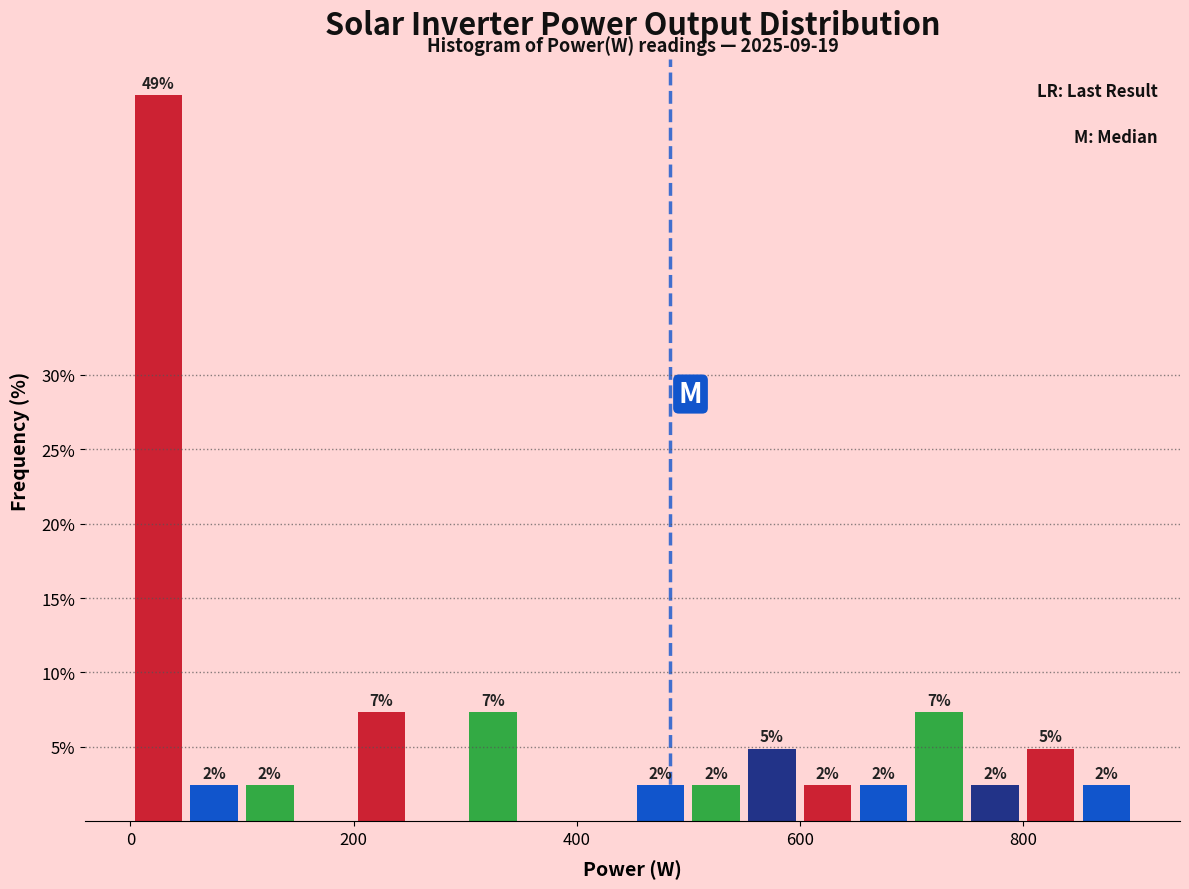

Around what value on the x-axis is the tallest bar? Give the approximate position of its centre, as read against the axis.

20